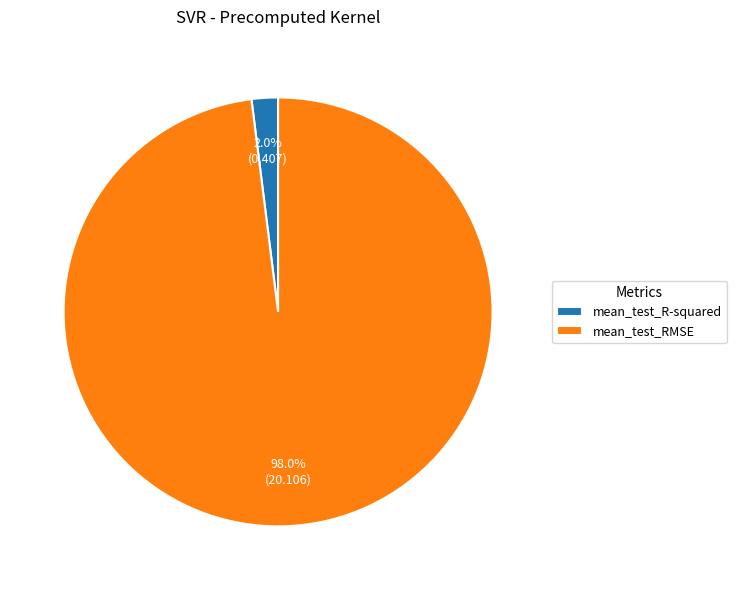

How many slices are in this pie chart?

2